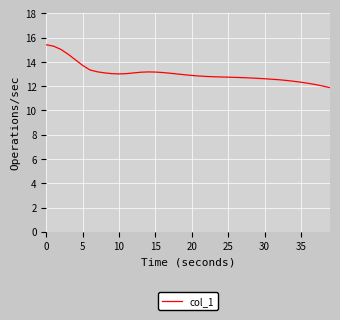

What is the greatest value displayed?

15.4